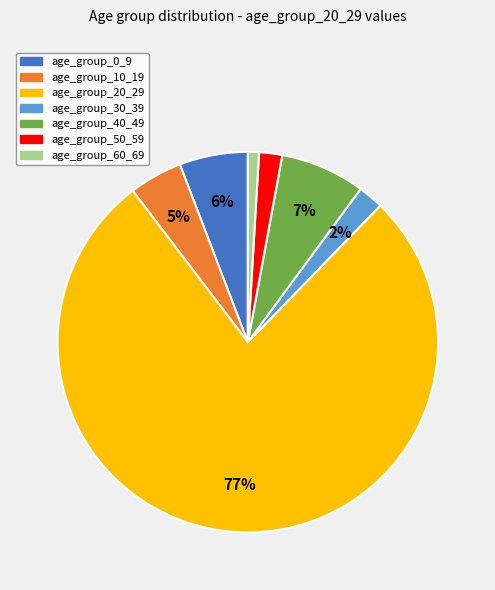

To the nearest percent, what is the difference between the largest and smallest slice percentages?

76%